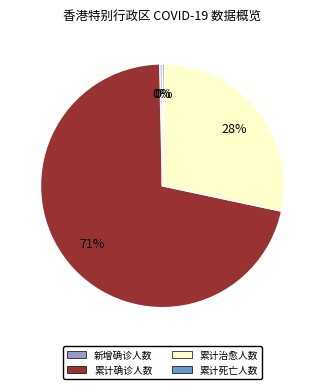

Is there a majority slice in this chart?

Yes